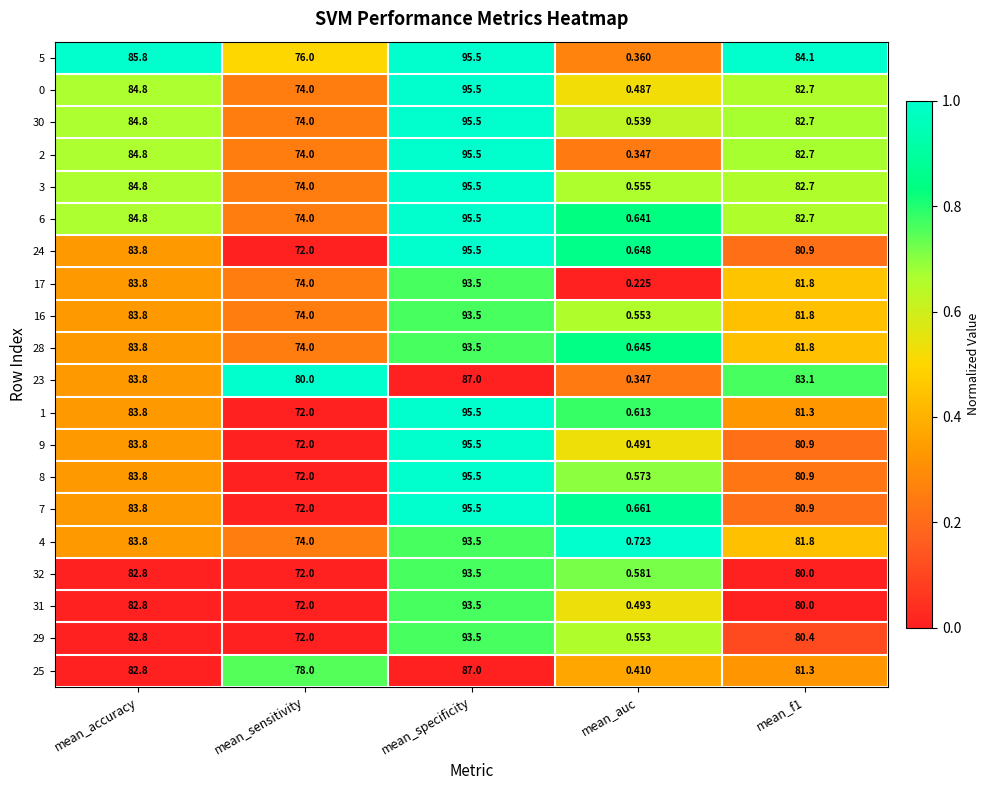

At which label does 28 first exceed 81?

mean_accuracy